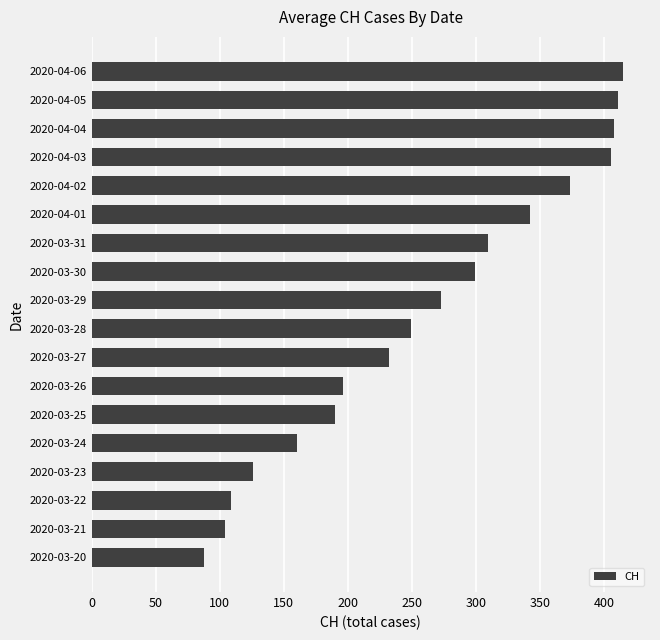

Approximately how many times larger is the value at 2020-03-29 compared to 2020-03-30?

0.9